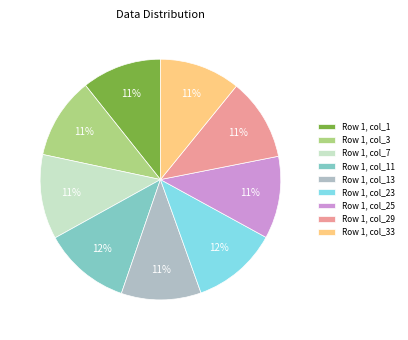

Is the sum of Row 1, col_1 and Row 1, col_7 greater than half?

No